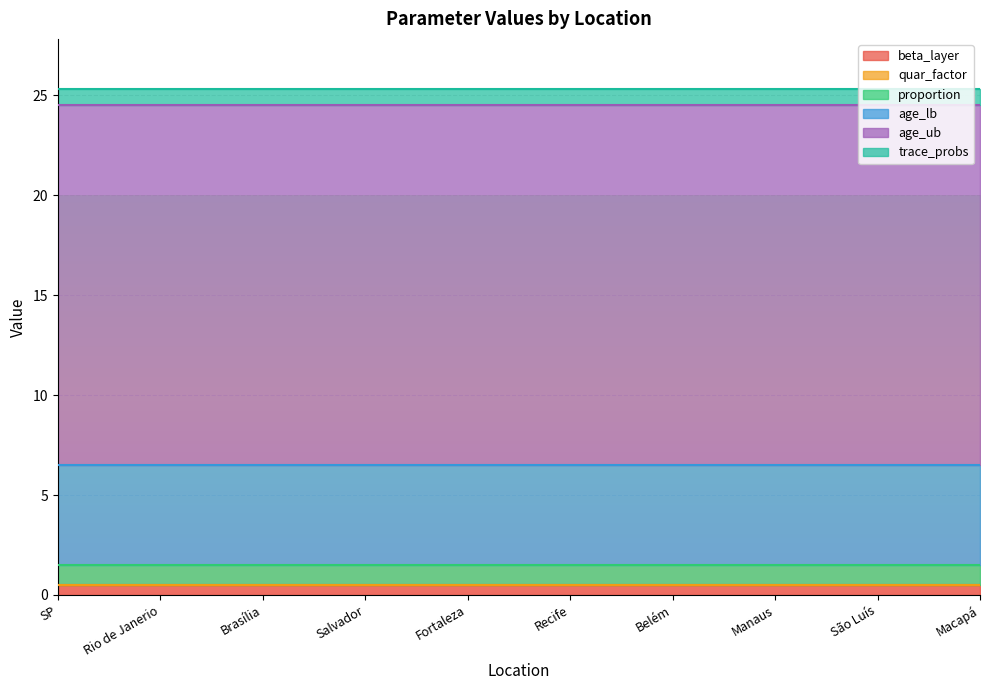

List the labels in order of age_ub value, largest first.

SP, Rio de Janerio, Brasília, Salvador, Fortaleza, Recife, Belém, Manaus, São Luís, Macapá